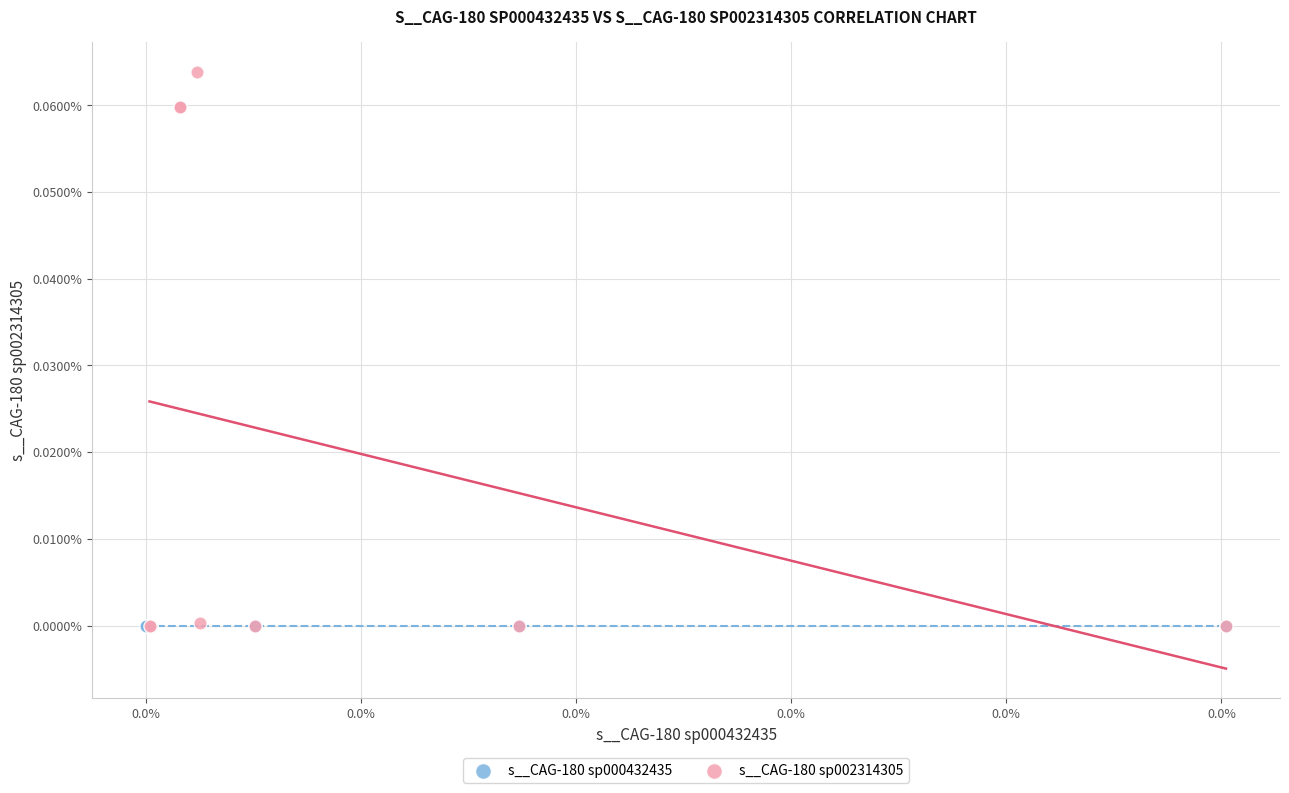

What are all the series names shown in the legend?

s__CAG-180 sp000432435, s__CAG-180 sp002314305